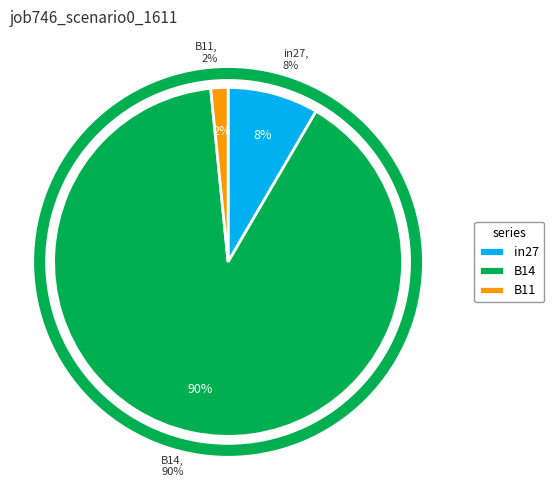

To the nearest percent, what percentage of the pie is B14?

90%